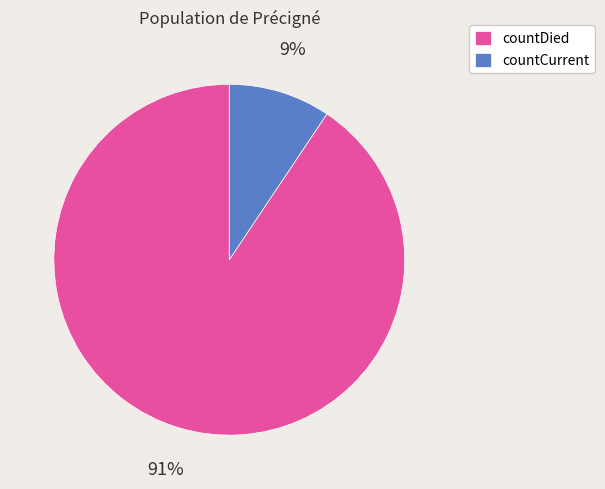

True or false: countDied accounts for 91% of the total.

True